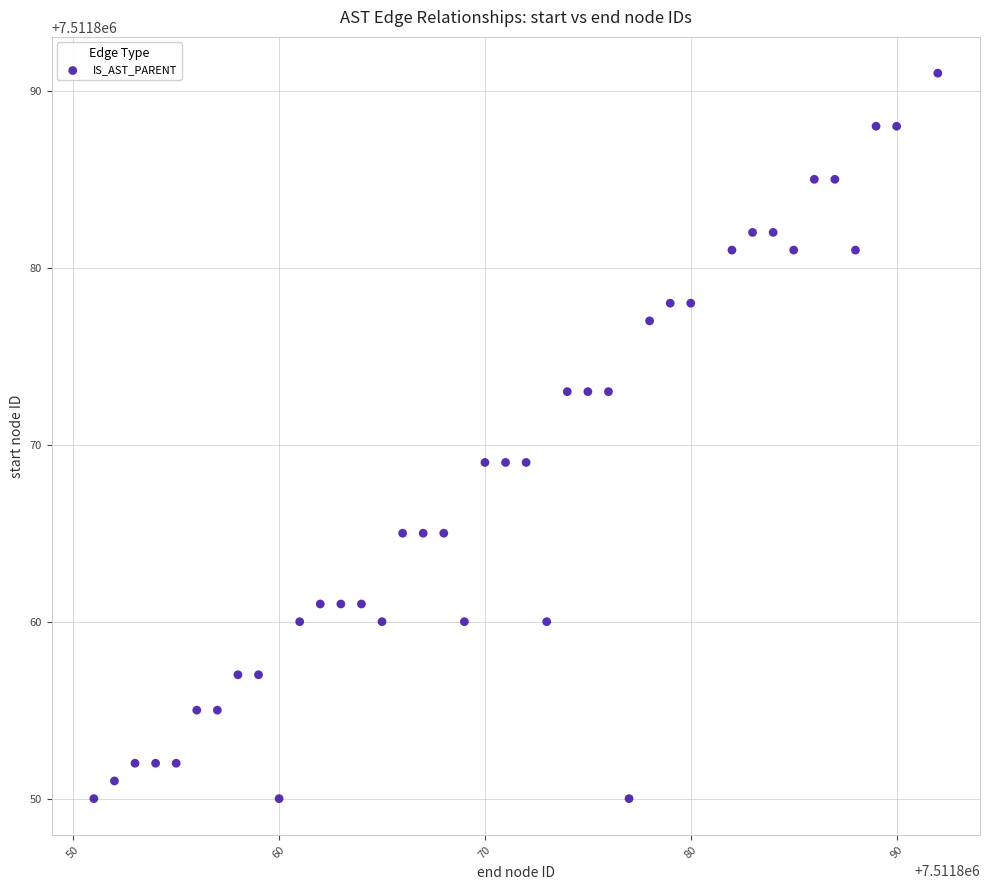

What is the range of Y values (max minus min)?

41